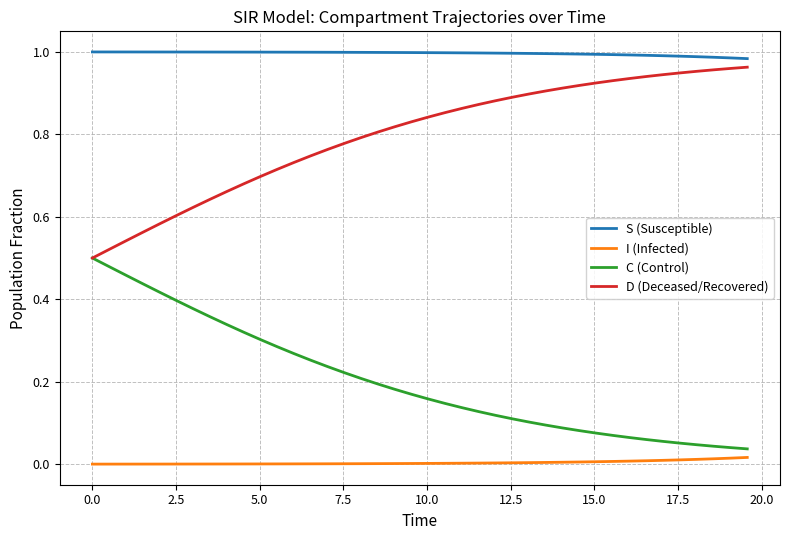

List the series in order of their overall mean, highest first.

S (Susceptible), D (Deceased/Recovered), C (Control), I (Infected)